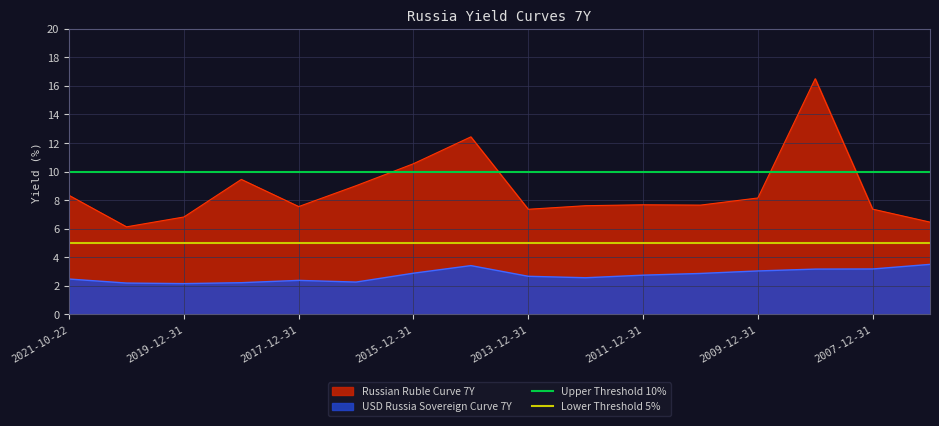

True or false: USD Russia Sovereign Curve 7Y and Russian Ruble Curve 7Y intersect in this chart.

False